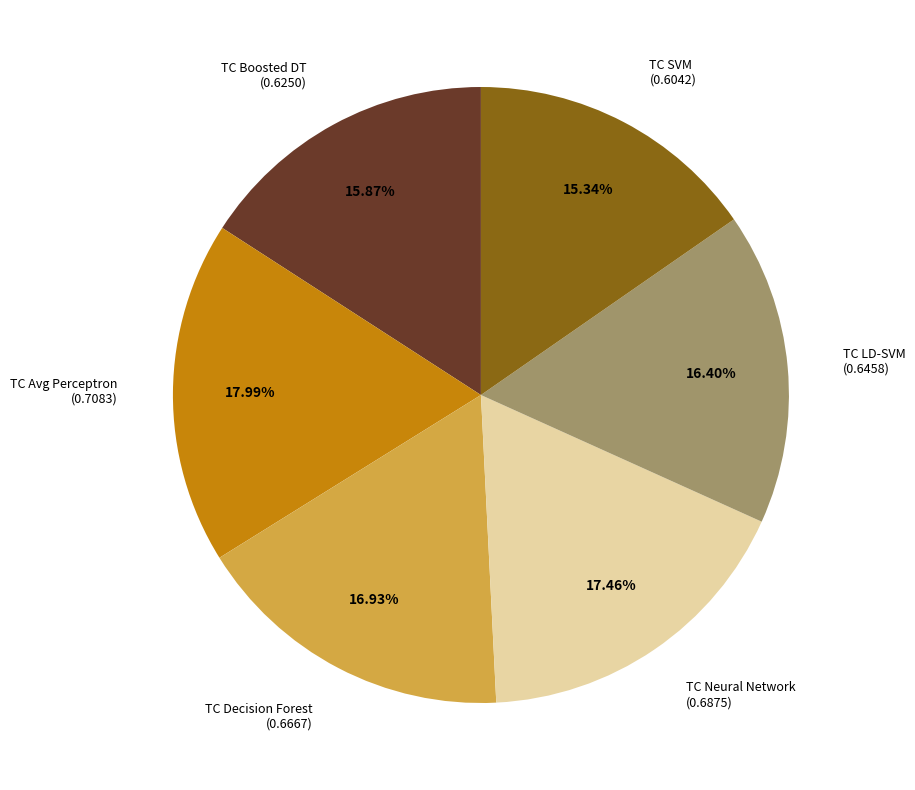

Which category has the smallest portion of the pie?

TC SVM (0.6042)